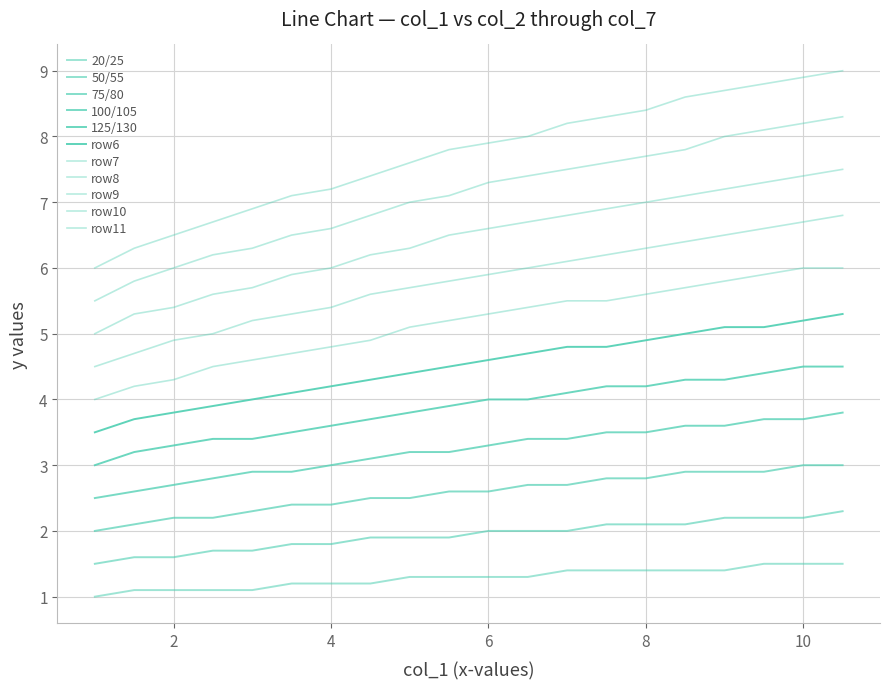

Does the chart have visible grid lines?

Yes